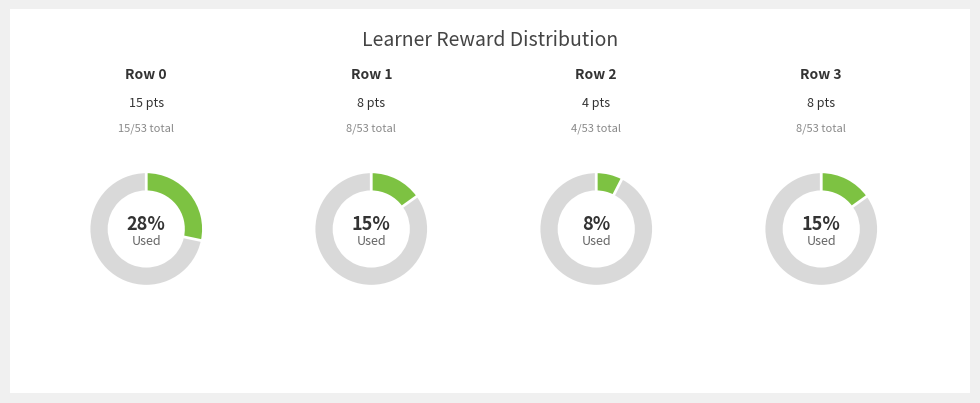

What is the largest slice in the pie chart?

Row 0